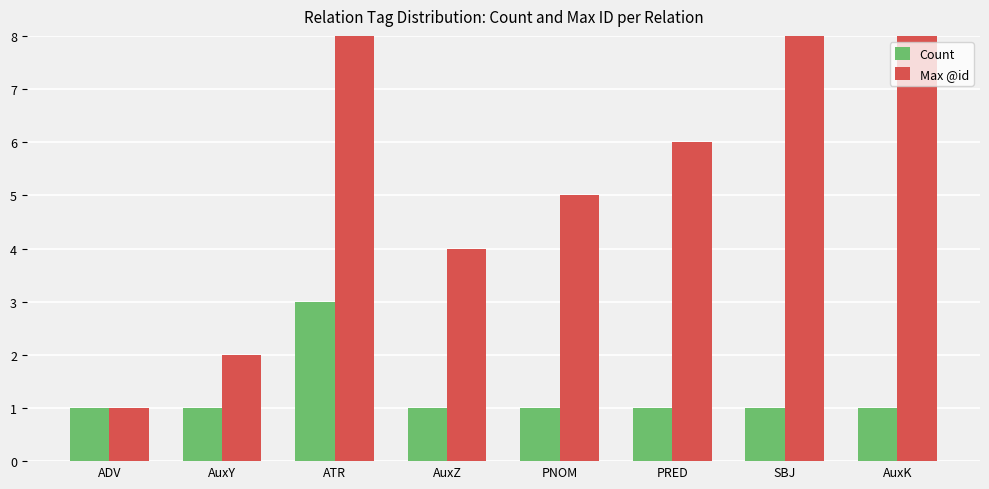

Is the value of Count at ADV greater than the value of Max @id at ADV?

No